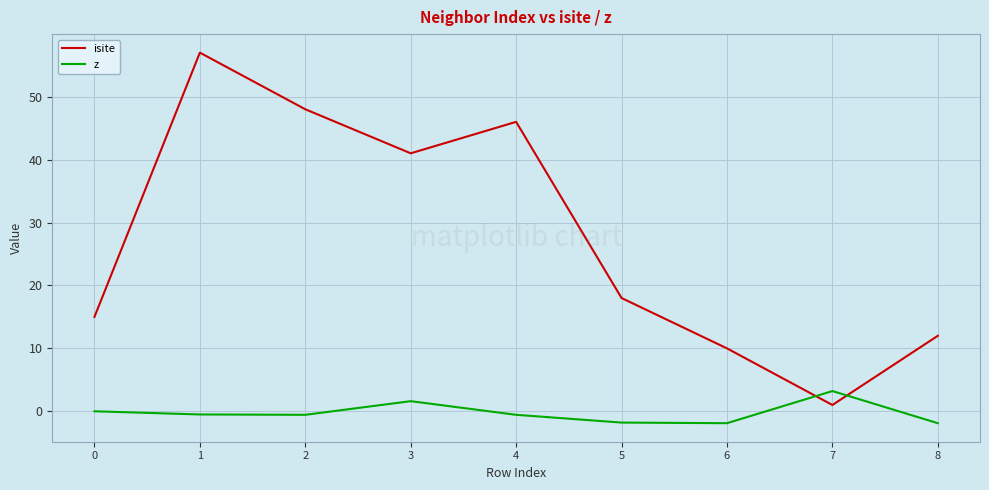

How many times do isite and z cross each other?

2